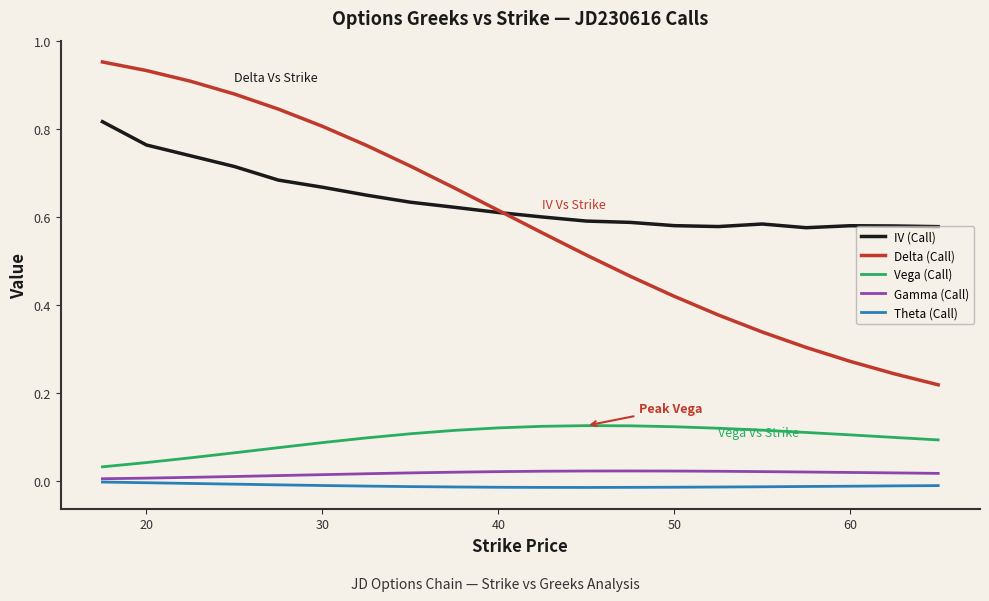

True or false: IV (Call) and Theta (Call) cross at least once.

False